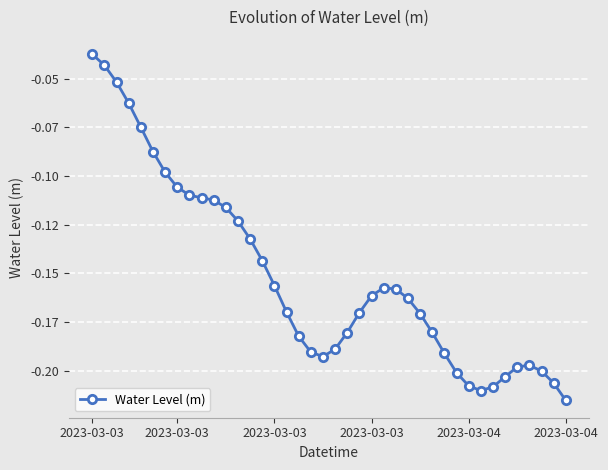

Is this an area chart (filled region under the line)?

No